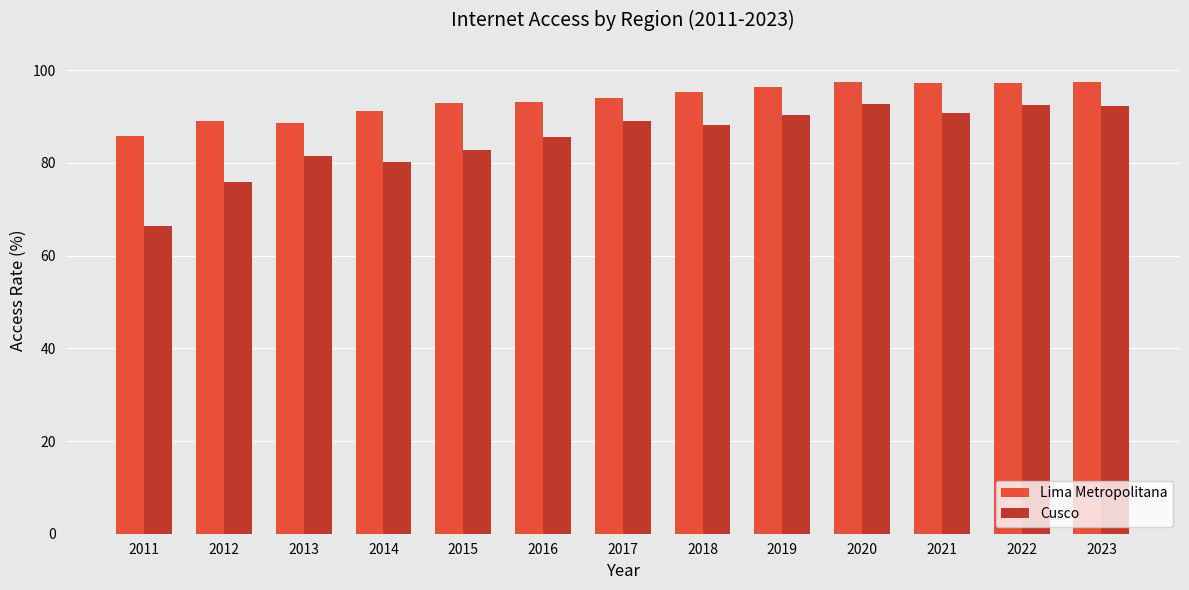

Which series has the largest range (max minus min)?

Cusco